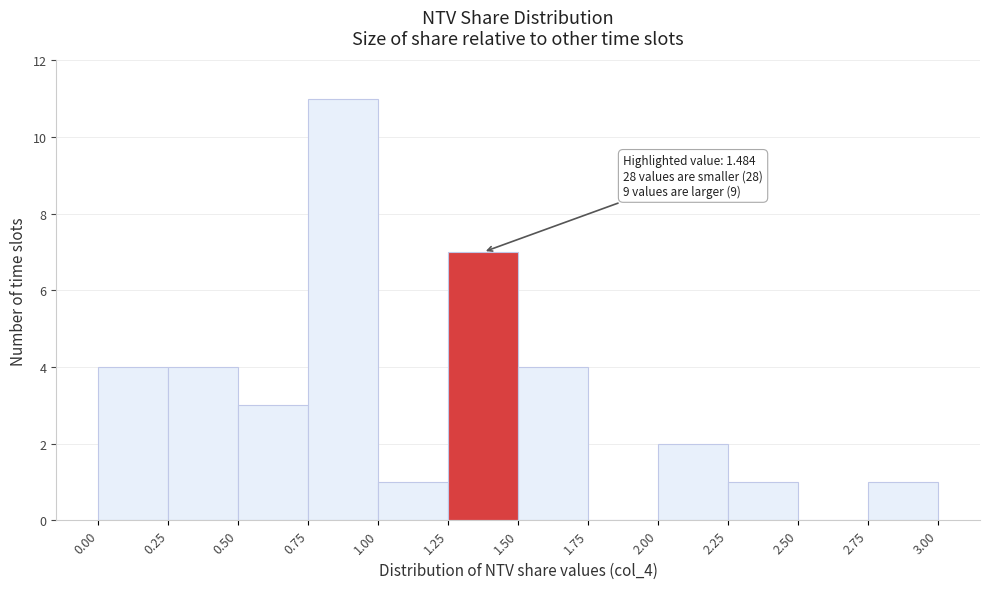

Which range on the x-axis has the tallest bar?

0.75 to 1.00